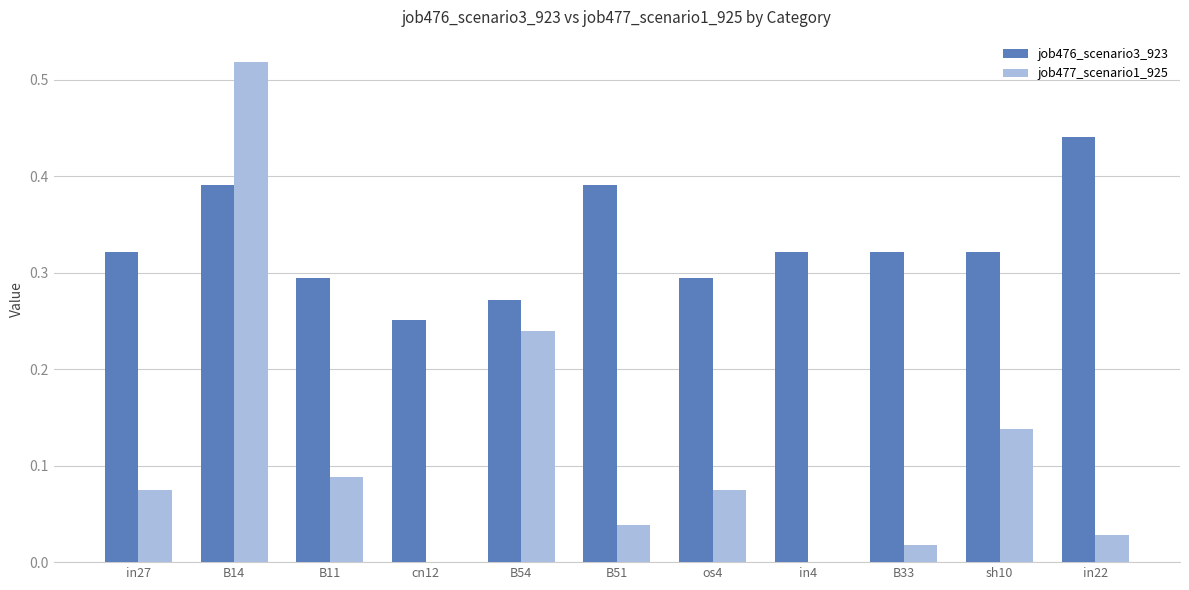

Count the number of categories in the chart.

11